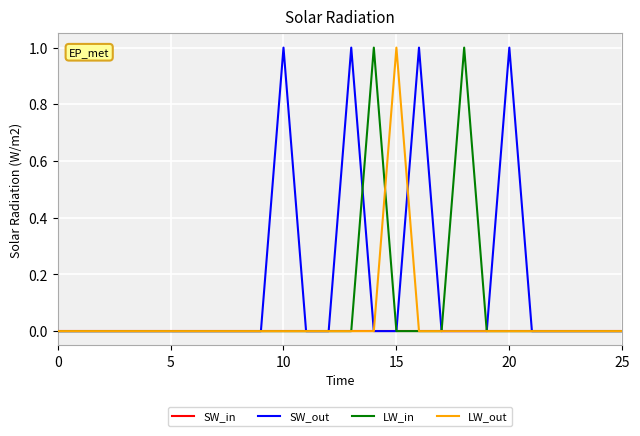

Which series has the largest total across all categories?

SW_out